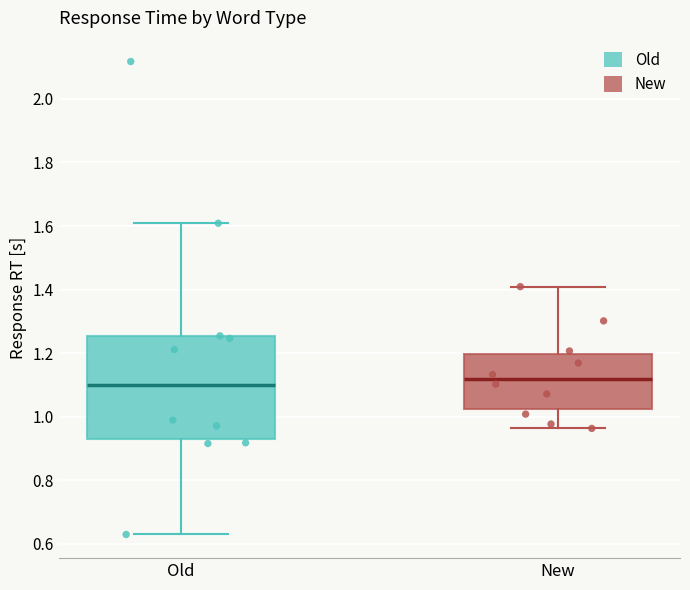

Where does the median line of the box for New sit on the y-axis? The values are not printed on the chart, so give them approximately, as read against the axis.

1.12